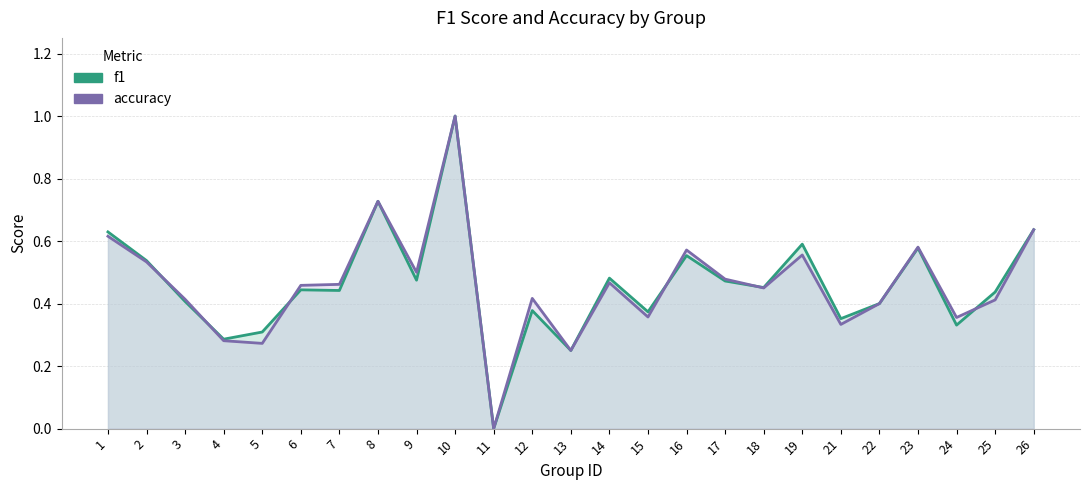

What is the average value of the accuracy series?

0.5